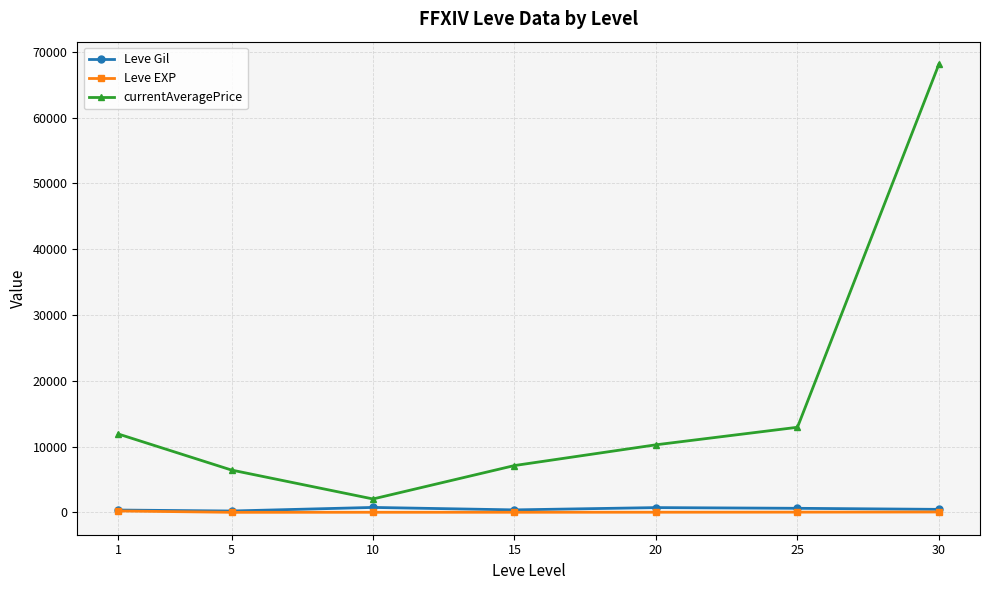

At how many categories does at least one series exceed 58200?

1